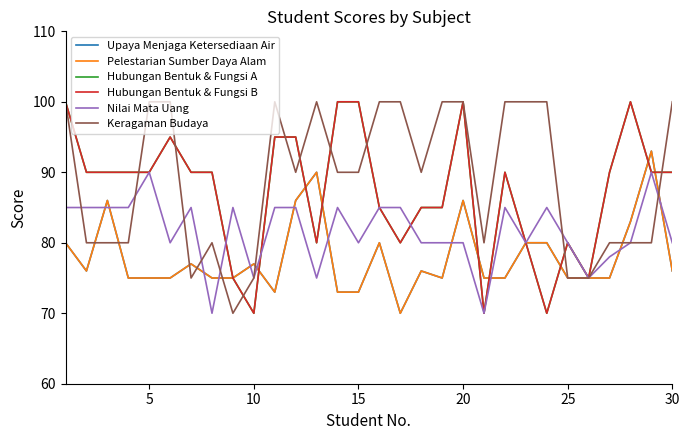

Is this an area chart (filled region under the line)?

No